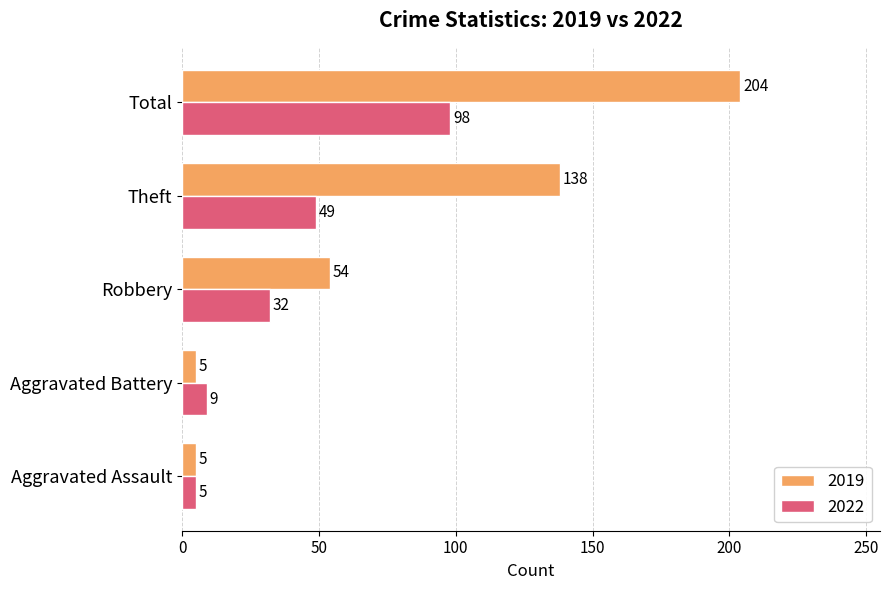

Where is 2019 nearest to the value 104?

Theft